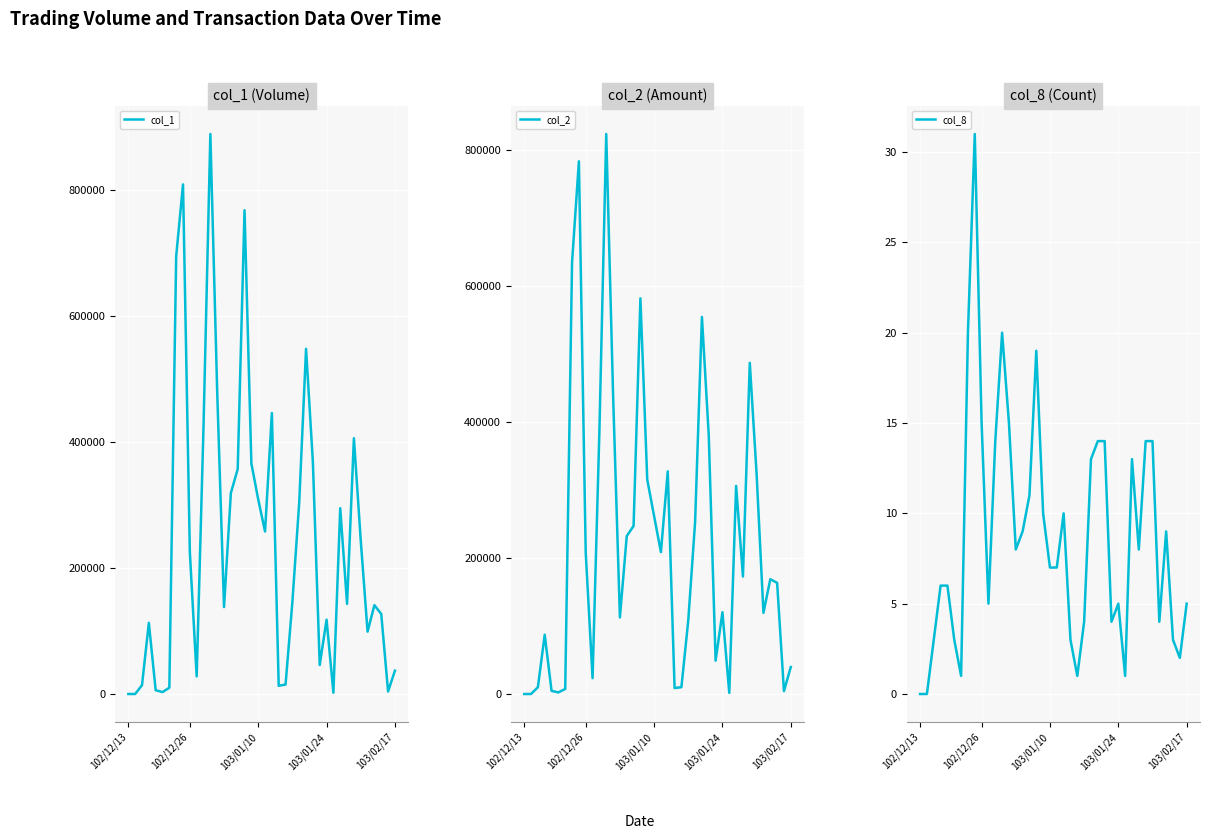

The col_2 series shows 83036 at 15. True or false?

False